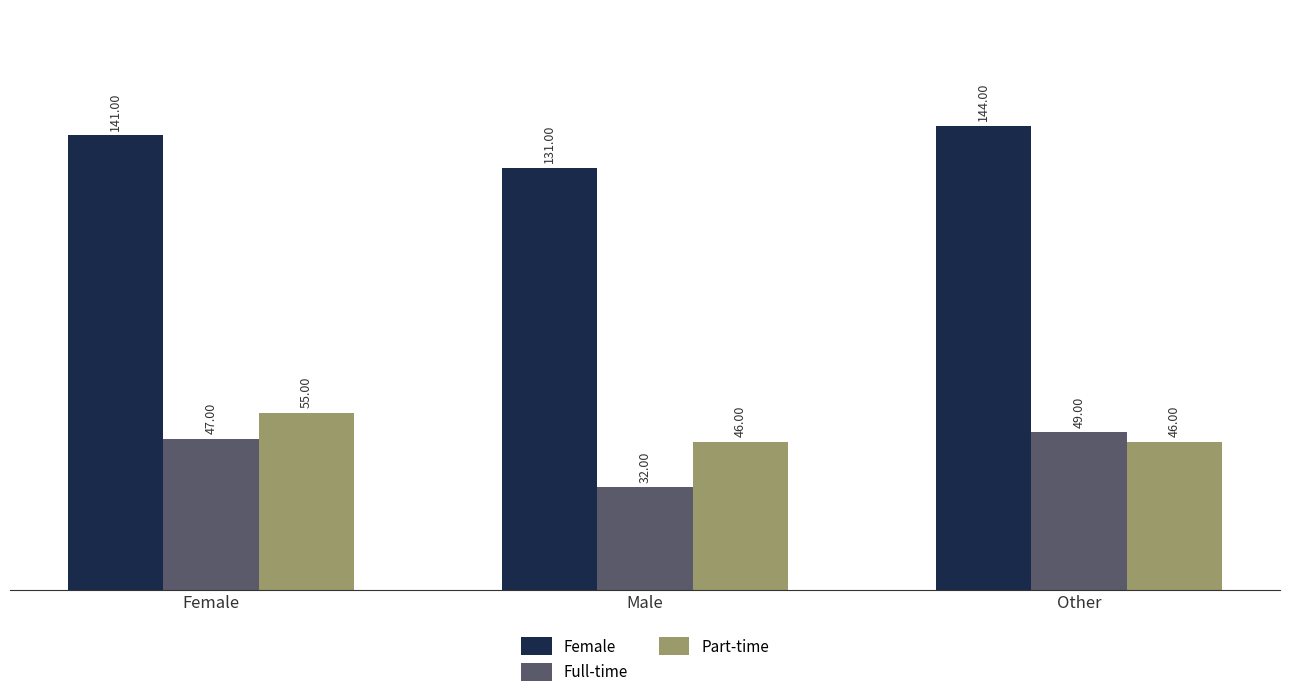

The value of Full-time at Male is 32. True or false?

True